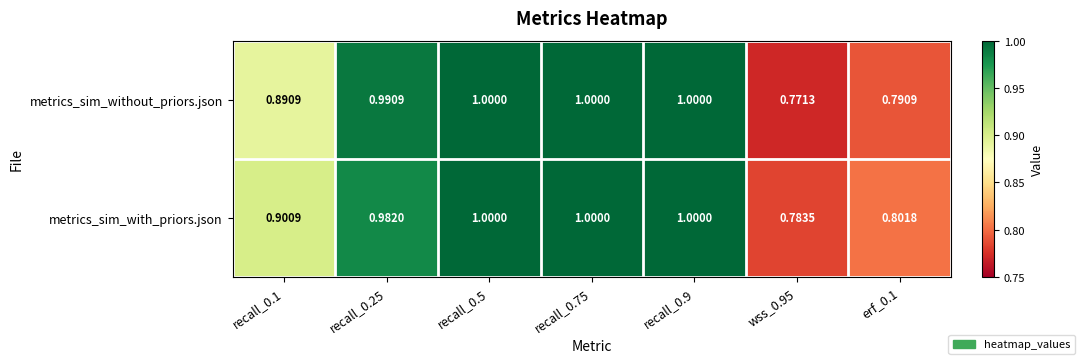

Between recall_0.1 and wss_0.95, which series saw the biggest shift?

metrics_sim_without_priors.json